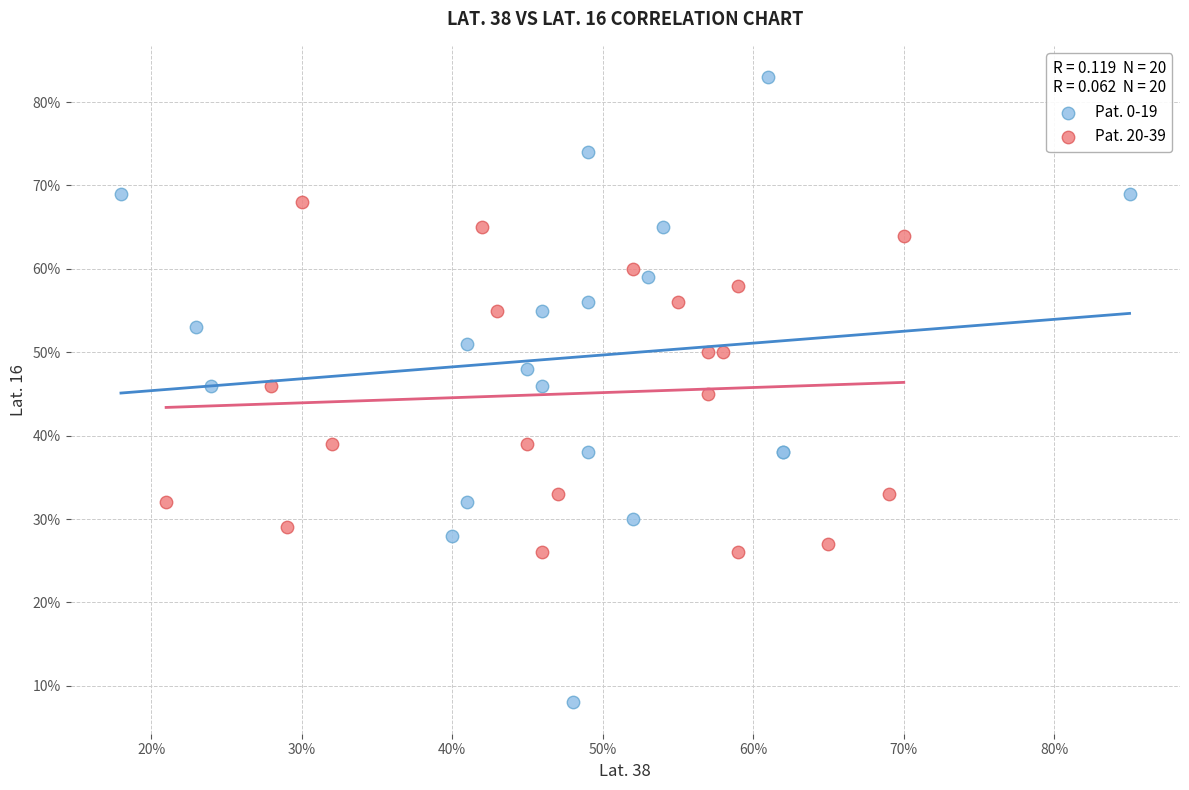

What are all the series names shown in the legend?

Pat. 0-19, Pat. 20-39